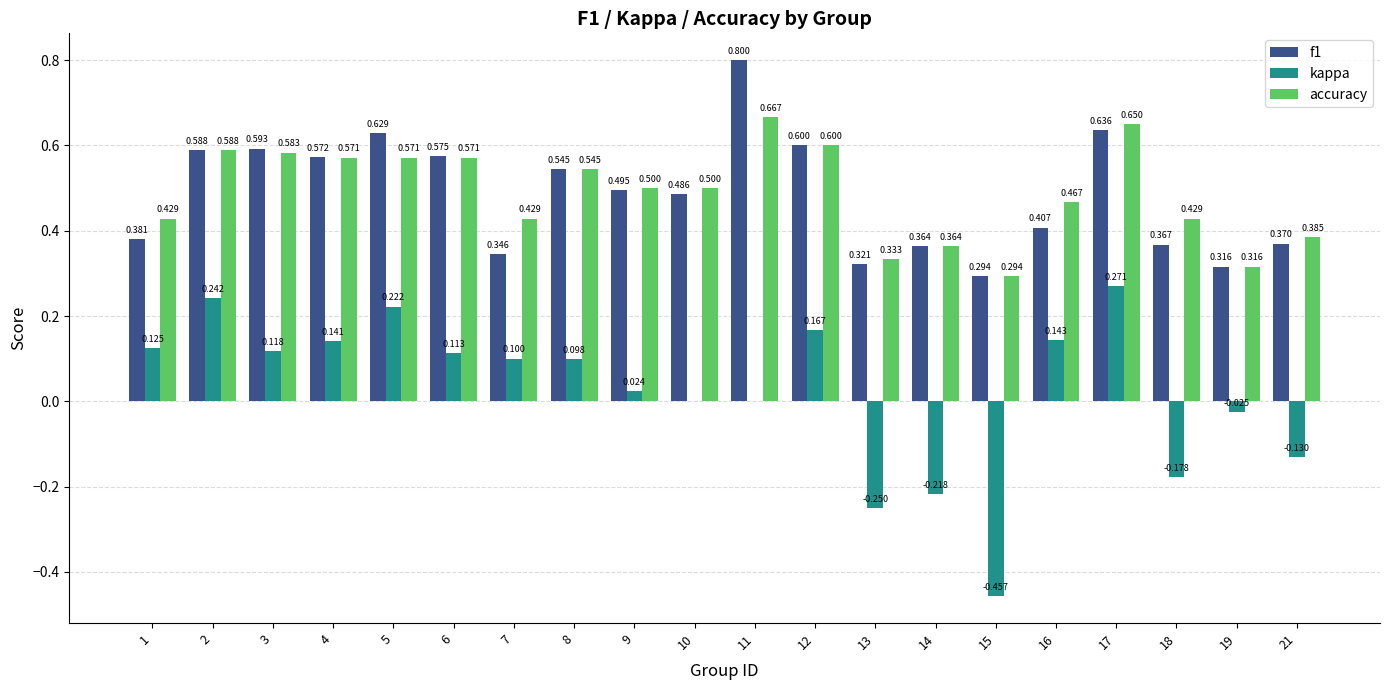

Is the value of kappa at 5 greater than the value of f1 at 8?

No